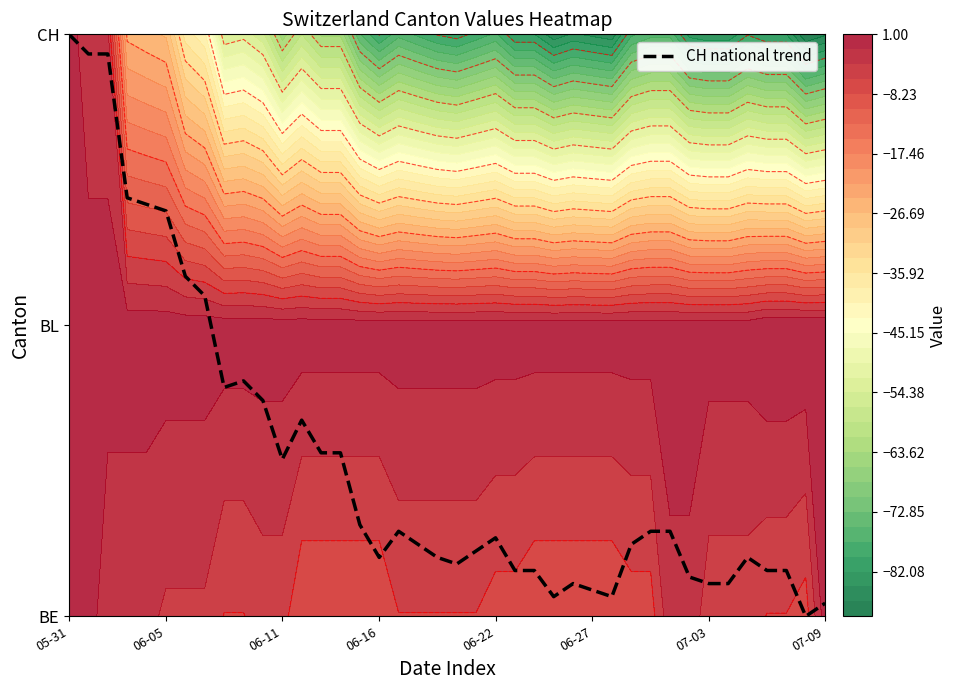

Which has a higher value, 18 or 8?

8